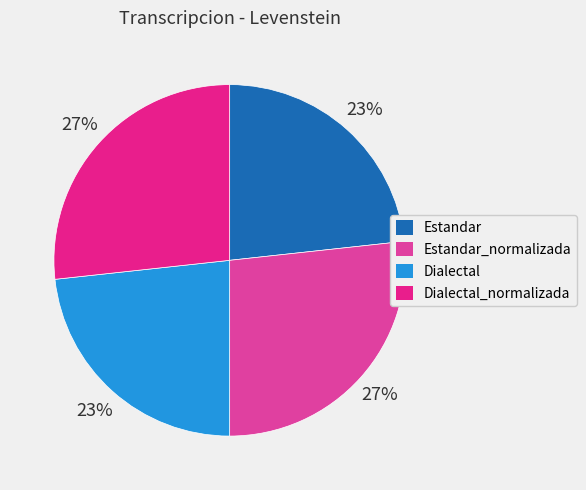

To the nearest percent, what is the average slice percentage?

25%